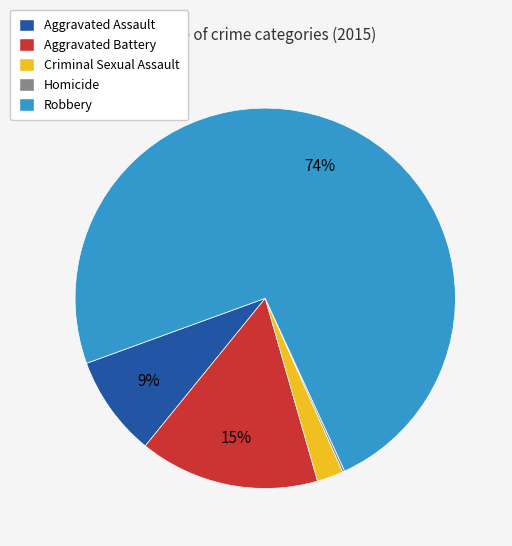

Which has a higher value, Aggravated Battery or Criminal Sexual Assault?

Aggravated Battery